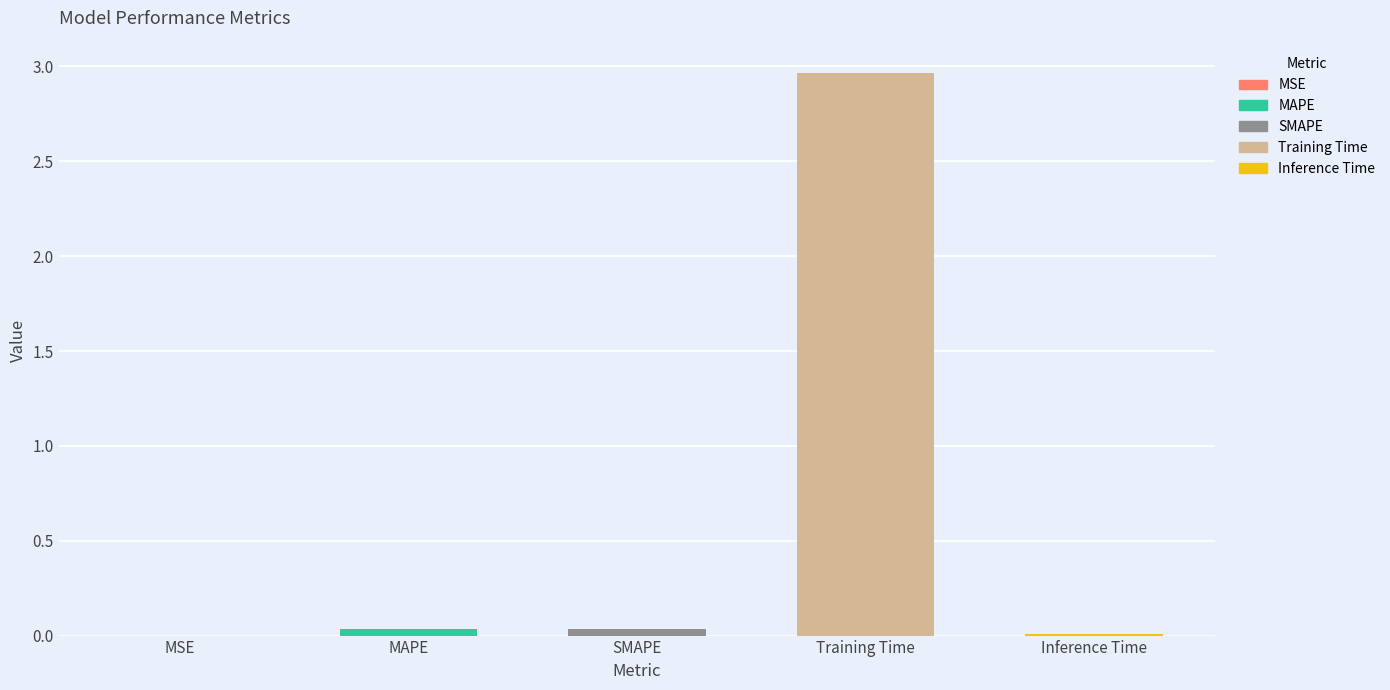

Which label corresponds to the largest value in the chart?

Training Time